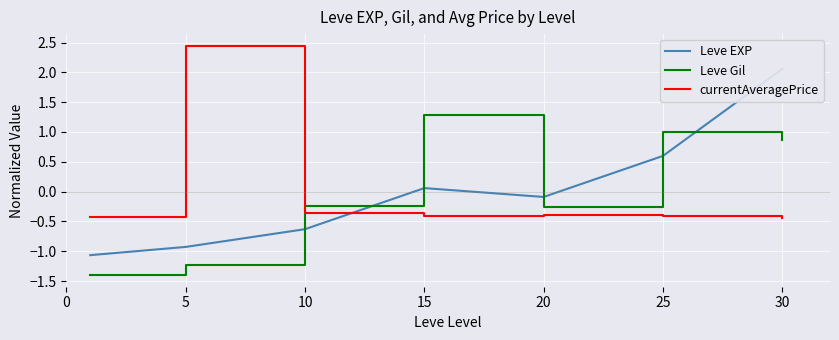

True or false: currentAveragePrice and Leve Gil cross at least once.

True